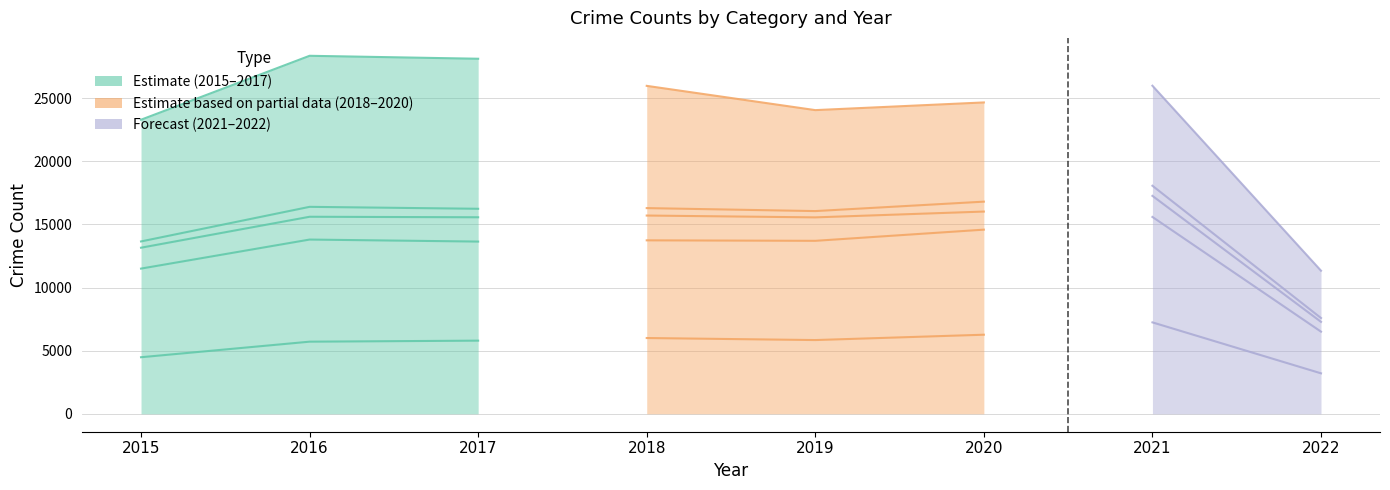

Is it true that Aggravated Battery equals 6464 at 2017?

False